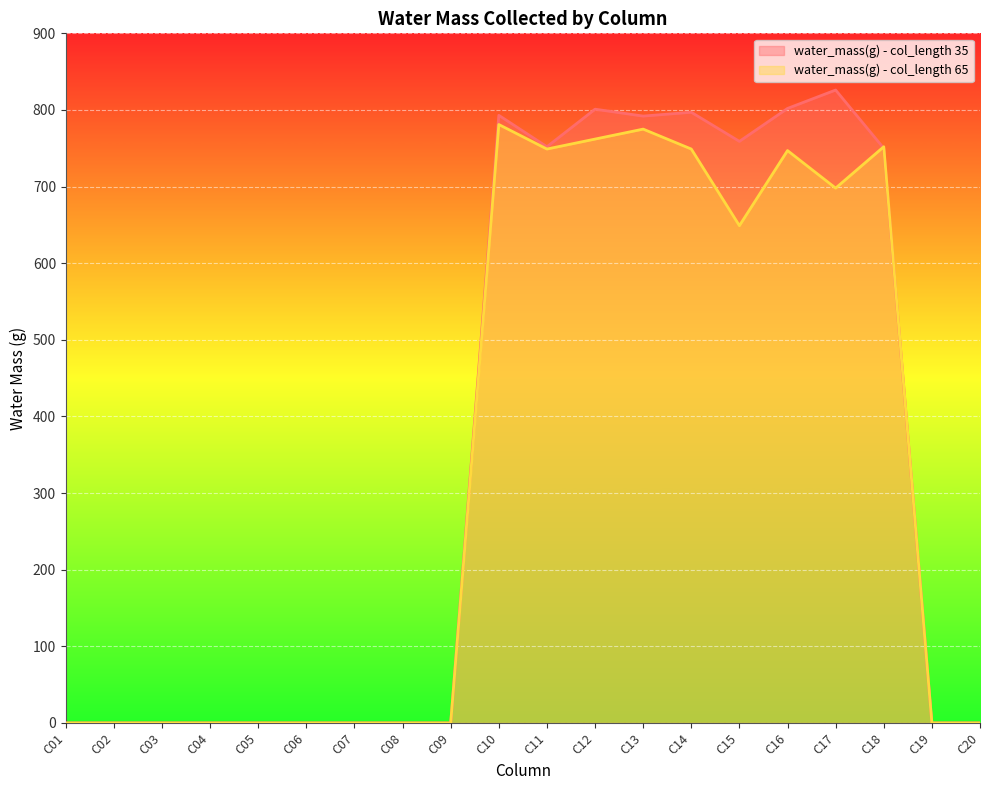

Which series has the largest total across all categories?

water_mass(g) - col_length 35